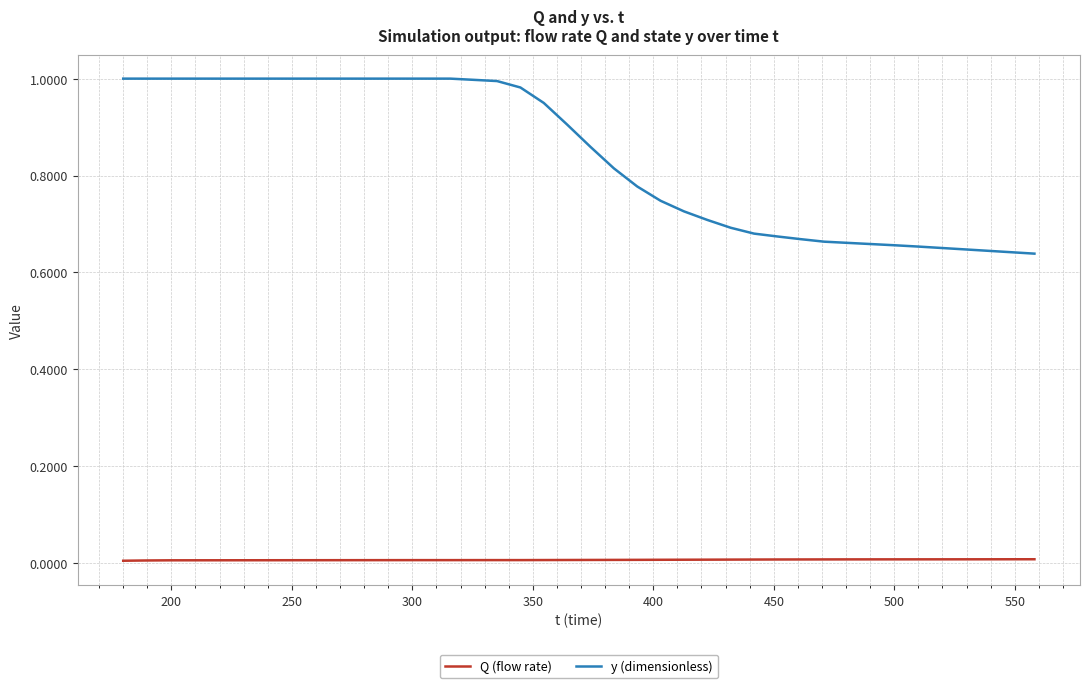

True or false: y (dimensionless) and Q (flow rate) intersect in this chart.

False